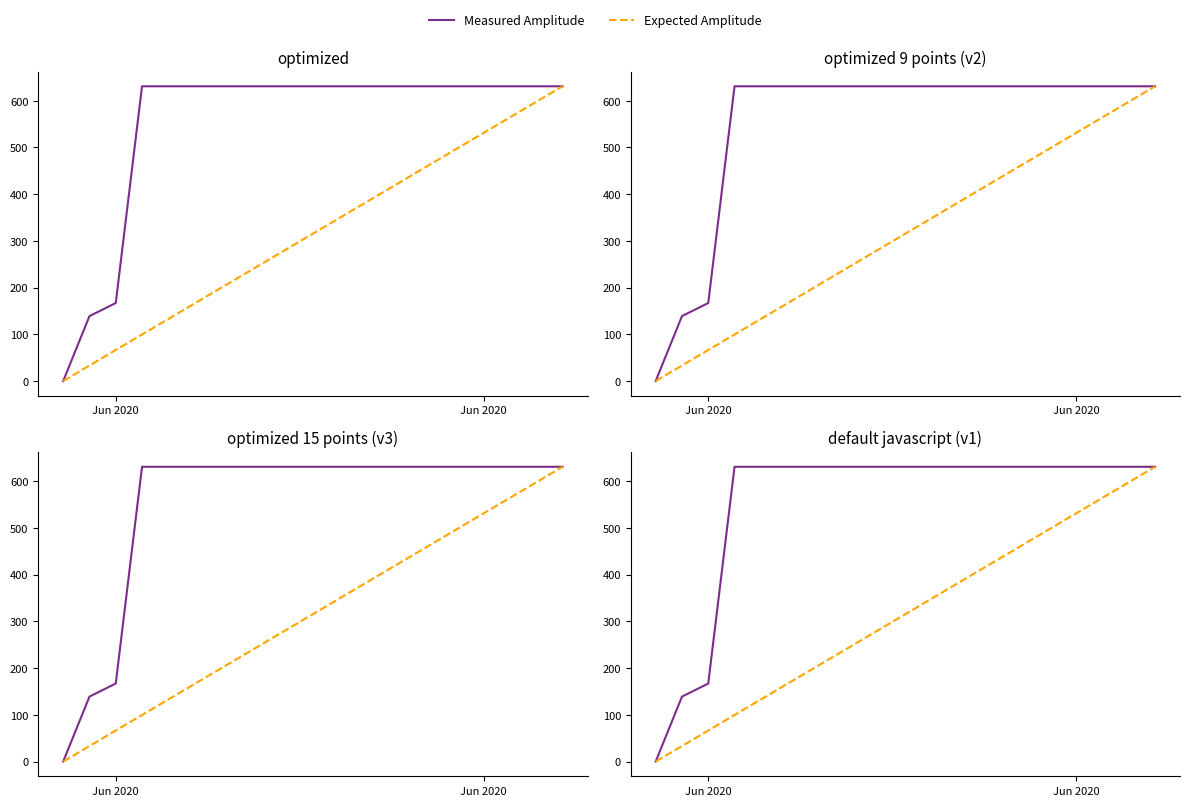

True or false: Measured Amplitude and Expected Amplitude cross at least once.

False